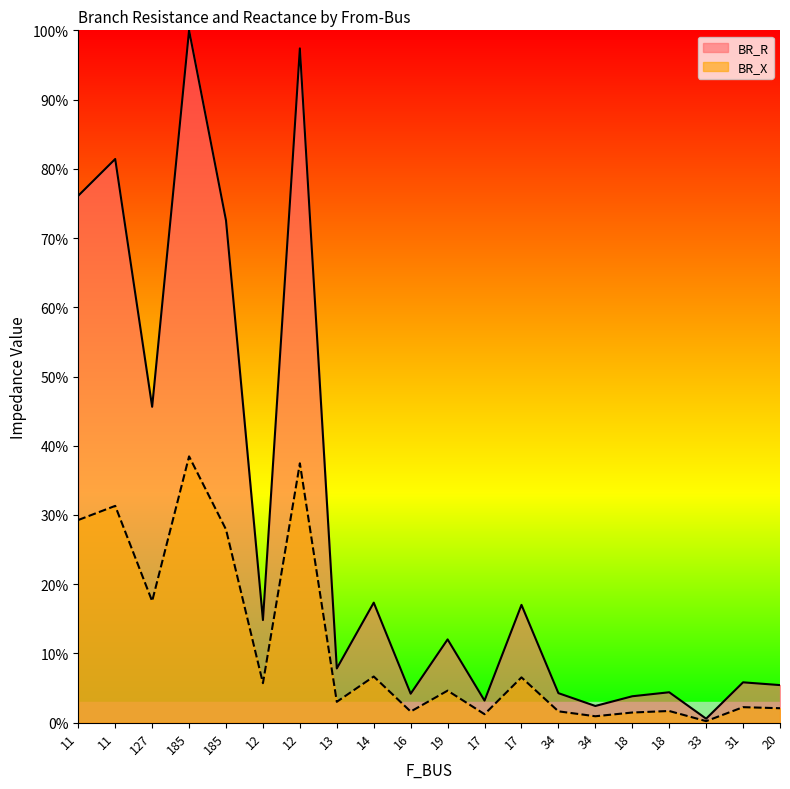

Which series has the widest spread of values?

BR_R